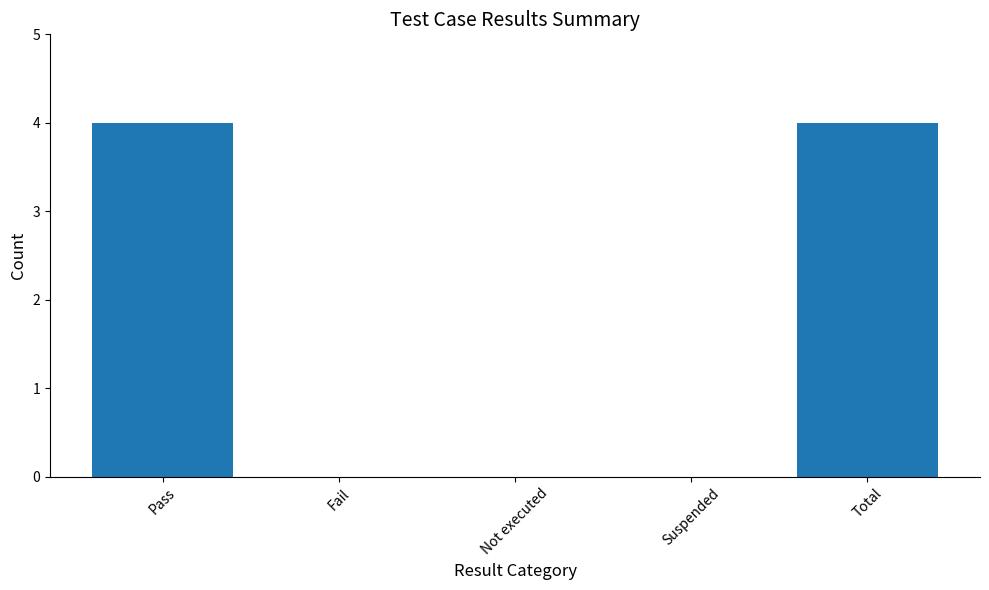

What is the greatest value displayed?

4